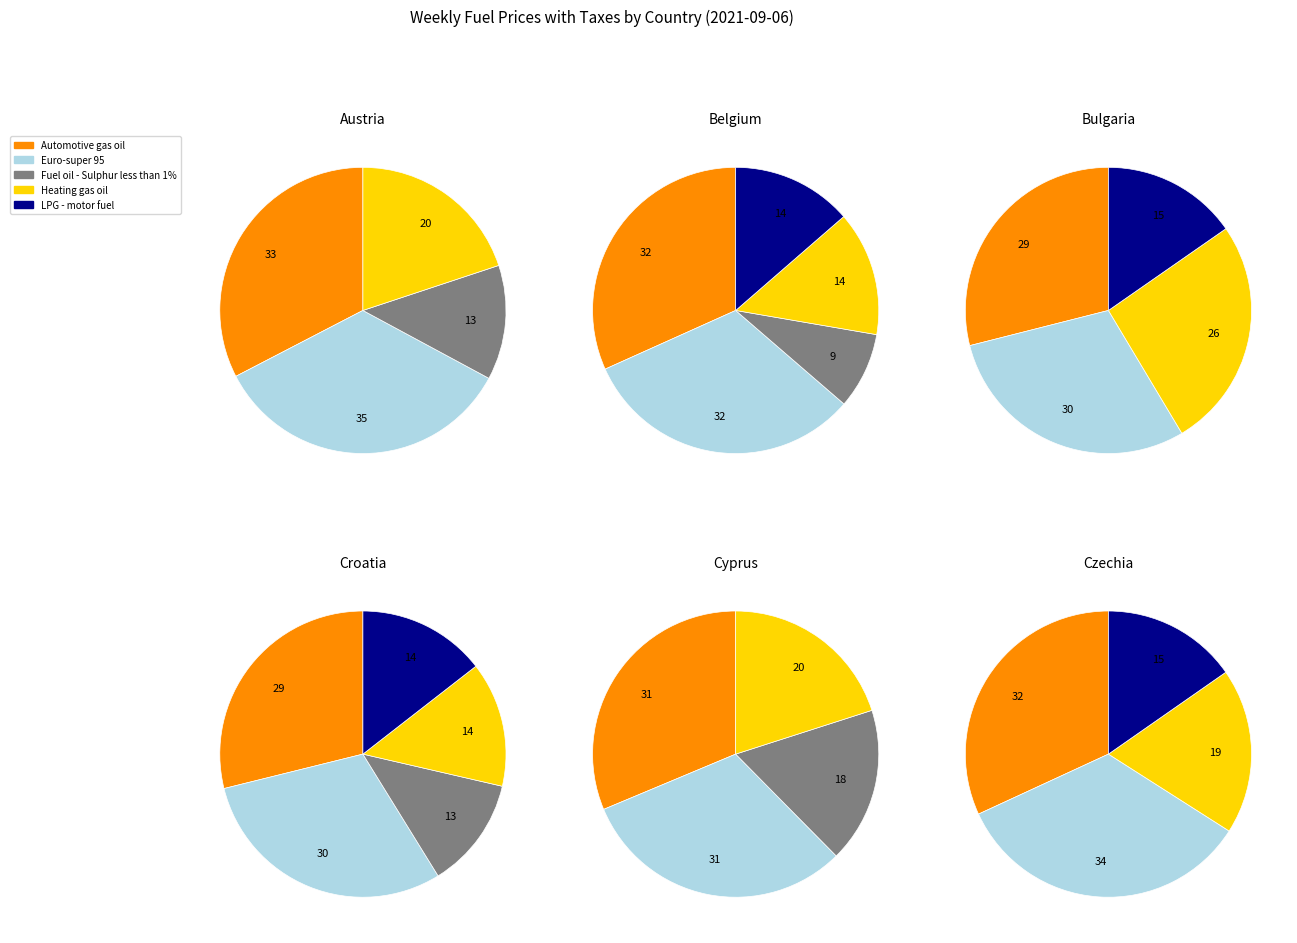

Which series has the widest spread of values?

Heating gas oil